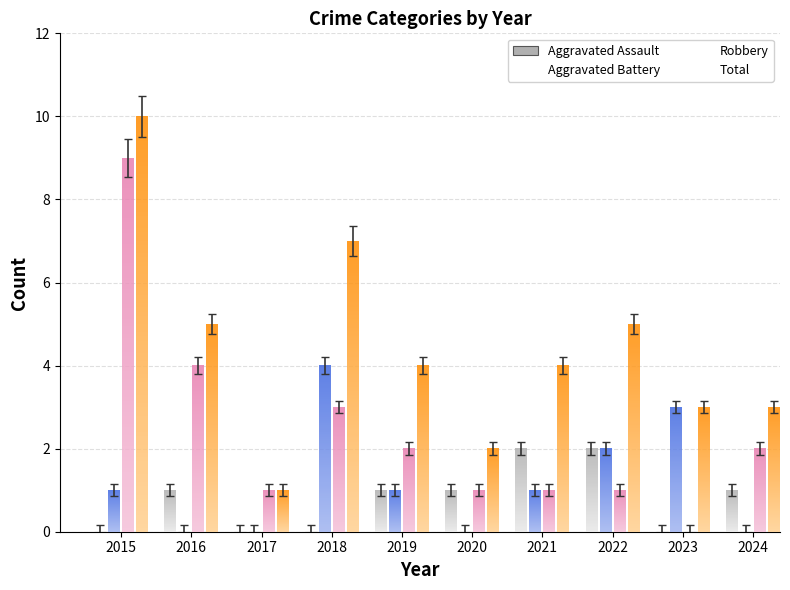

What is the value of the Aggravated Battery bar at the 9th from the left?

3